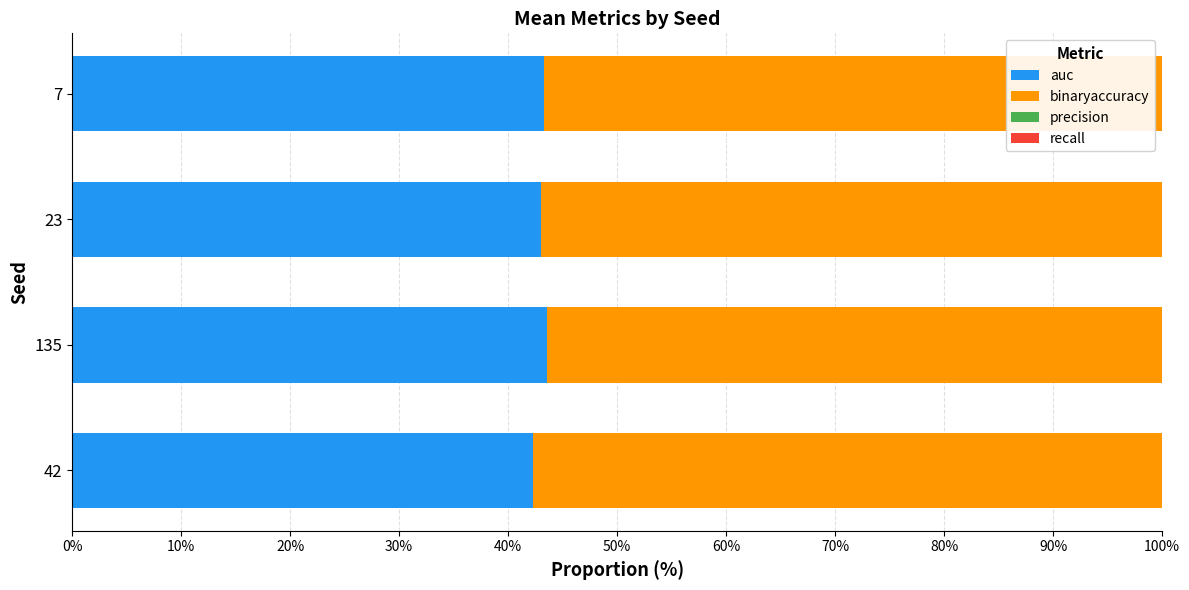

Is it true that auc equals 13.1 at 135?

False